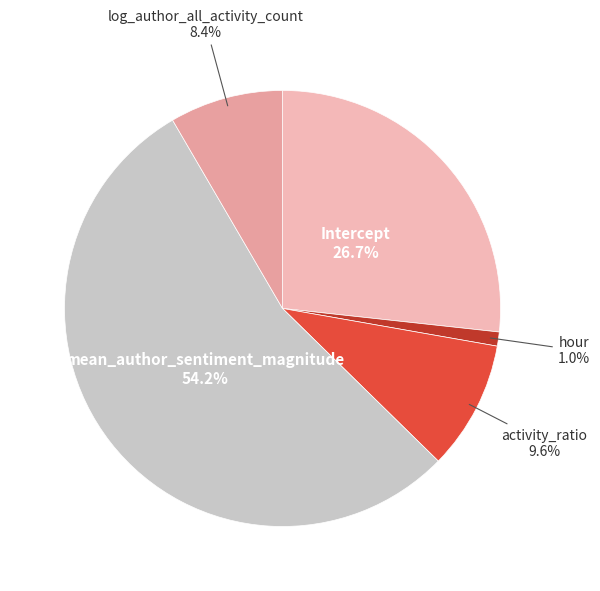

Does Intercept account for over 50% of the chart?

No